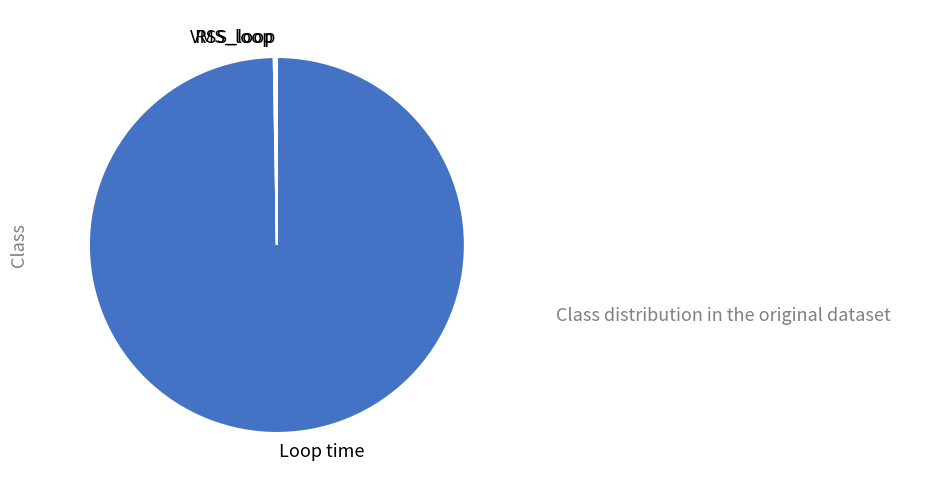

Does any single category account for the majority?

Yes